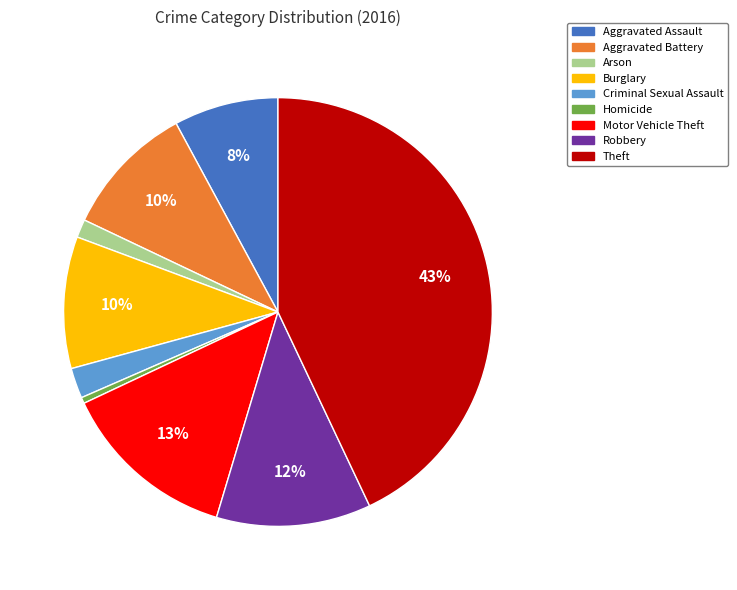

To the nearest percent, what percentage of the pie is Theft?

43%